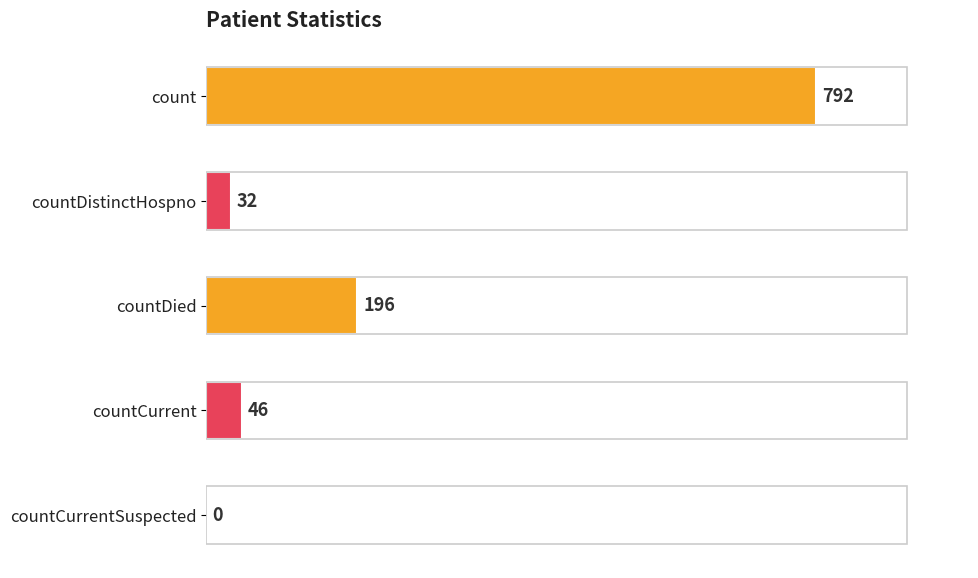

Reading top to bottom, list all the values displayed in this chart.

count=792	countDistinctHospno=32	countDied=196	countCurrent=46	countCurrentSuspected=0